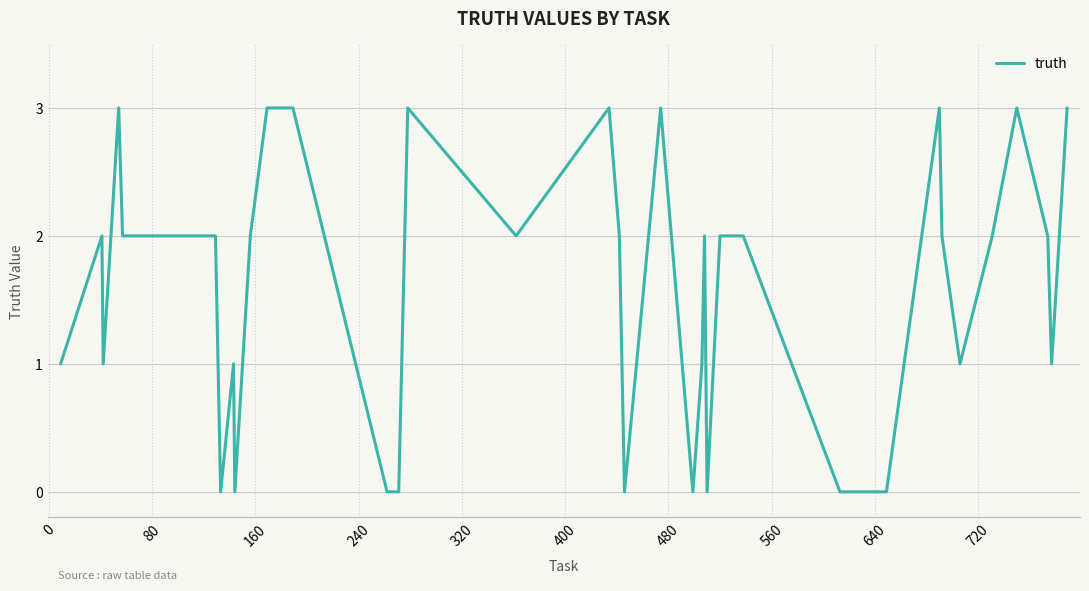

What is the maximum value shown in the chart?

3